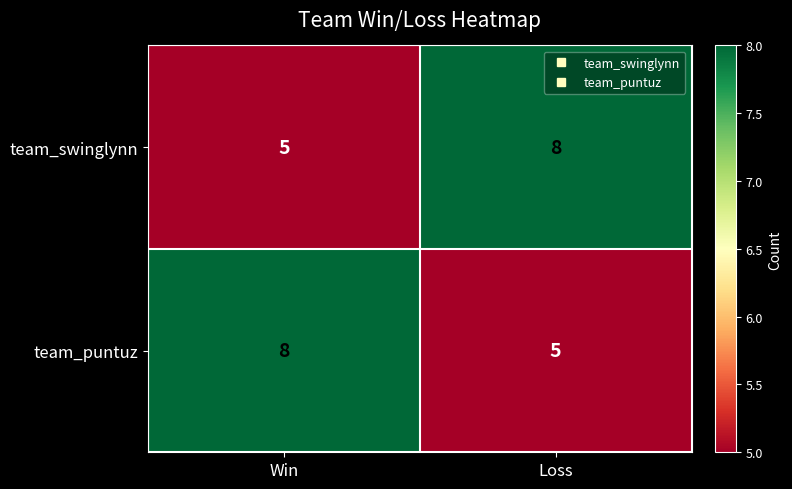

What is the difference between the highest and lowest values at Loss?

3